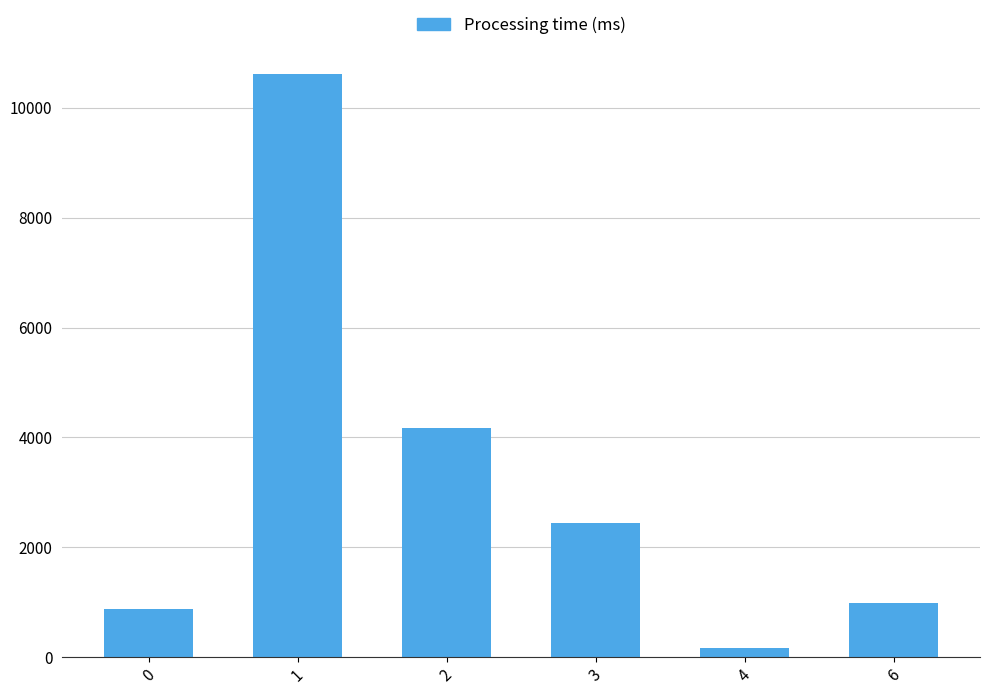

Reading right to left, list all the values displayed in this chart.

989	162	2438	4170	10621	887